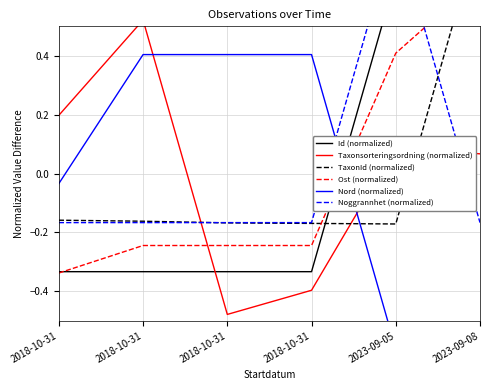

How many lines are shown in the chart?

6